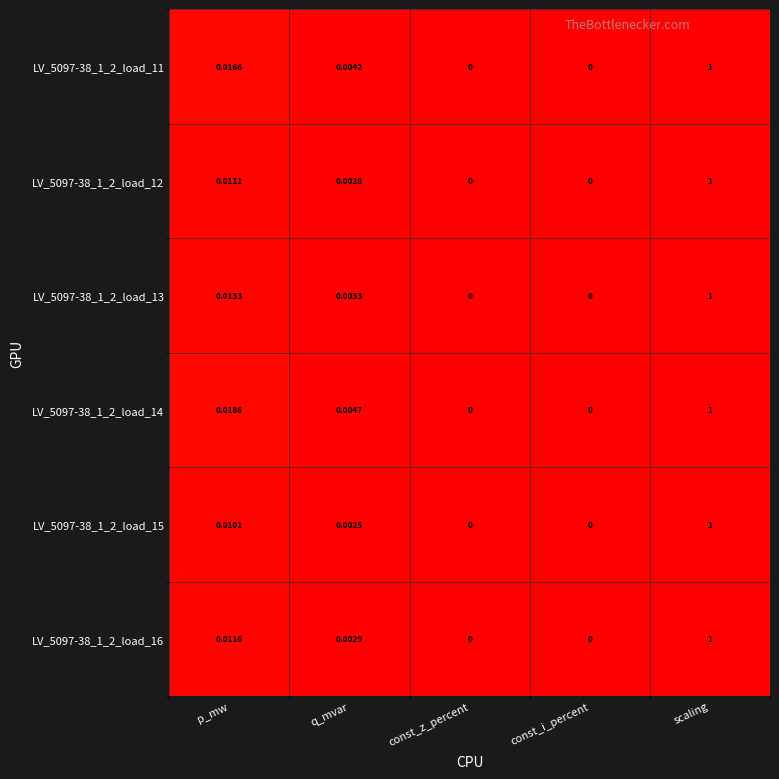

At which label does LV_5097-38_1_2_load_12 reach its peak?

scaling